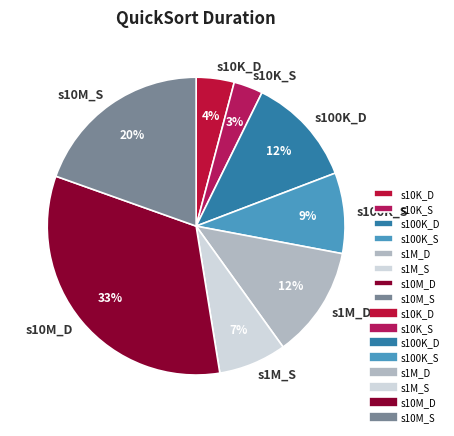

To the nearest percent, what is the difference between the s10M_S and s10M_D slice percentages?

13%